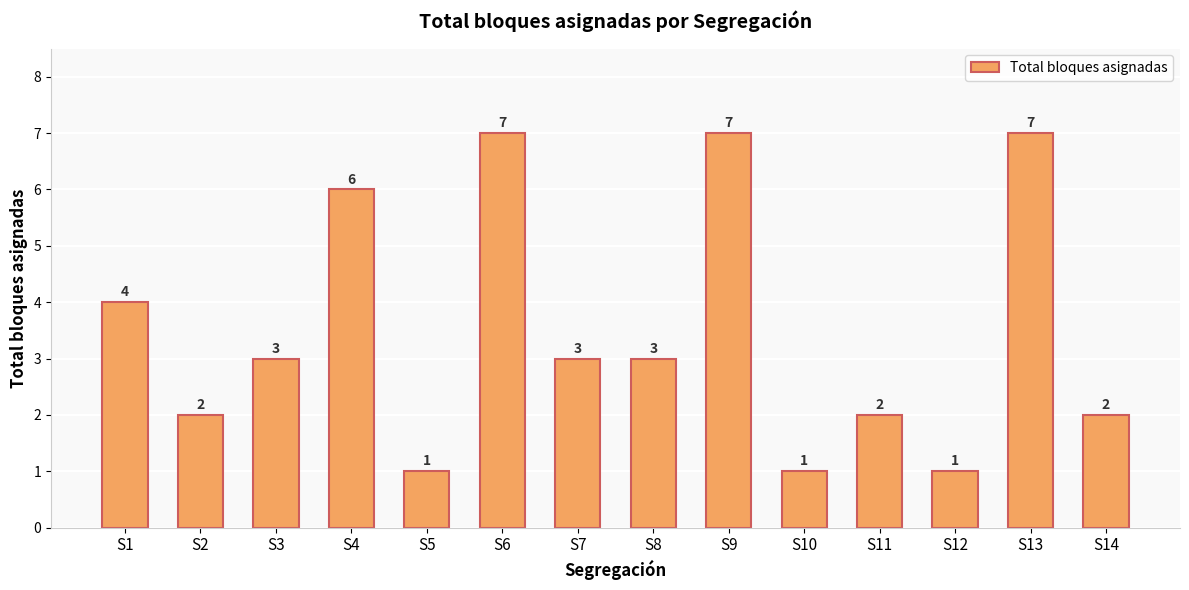

Which has a higher value, S1 or S11?

S1